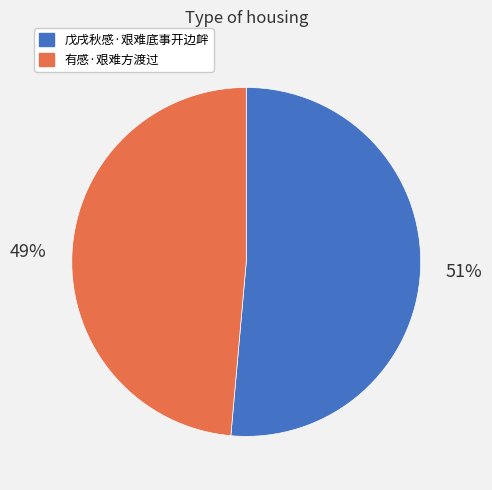

To the nearest percent, what is the average slice percentage?

50%